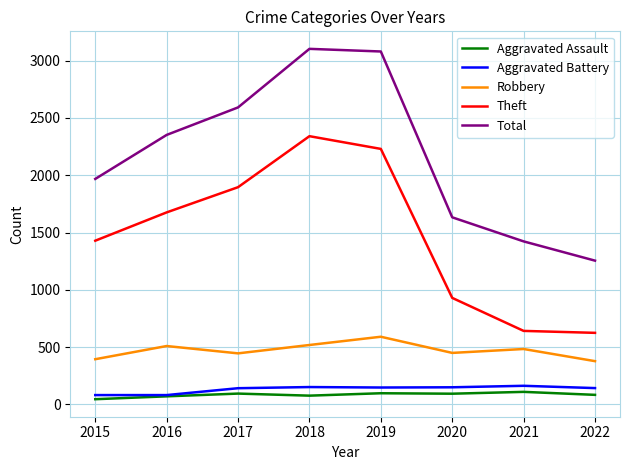

The Robbery series shows 519 at 2018. True or false?

True